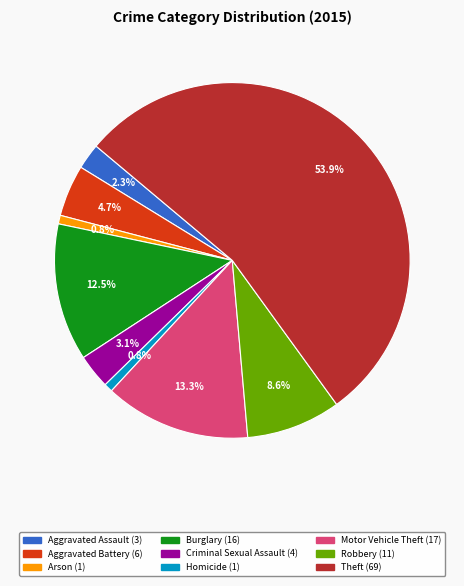

What is the largest slice in the pie chart?

Theft